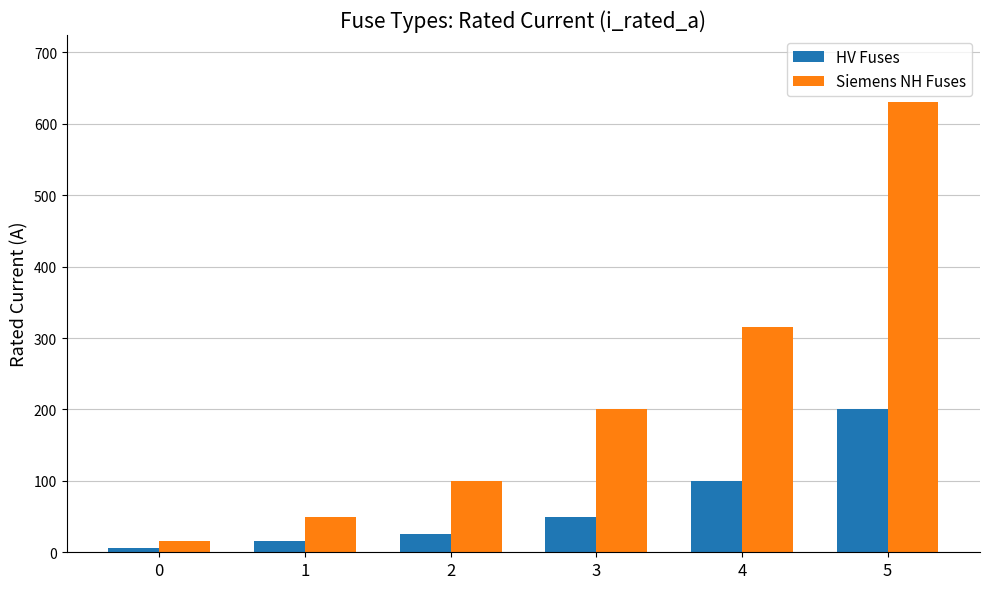

Is it true that HV Fuses equals 25.0 at 2?

True